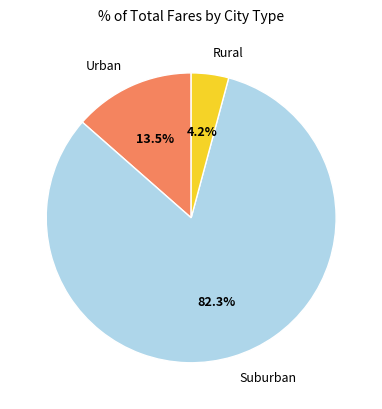

Rank the categories by value from highest to lowest.

Suburban, Urban, Rural